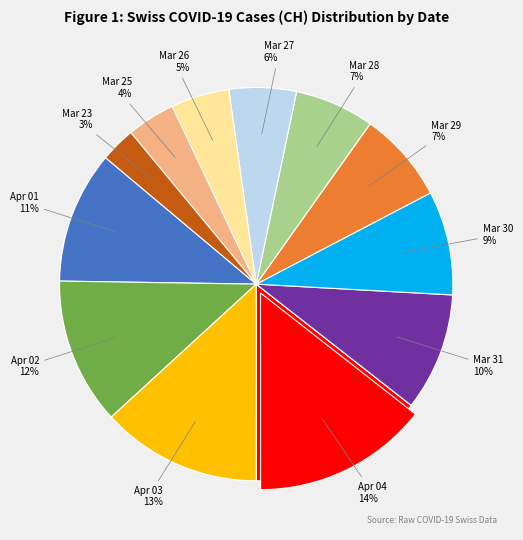

To the nearest percent, what portion does 2020-03-23 represent?

3%